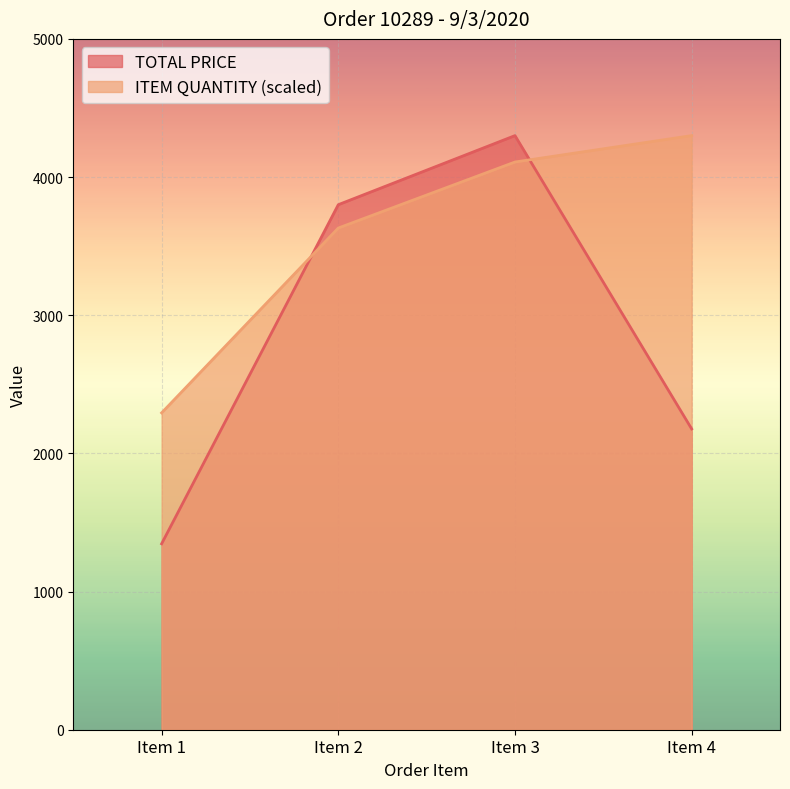

The TOTAL PRICE series shows 2107.3 at Item 2. True or false?

False